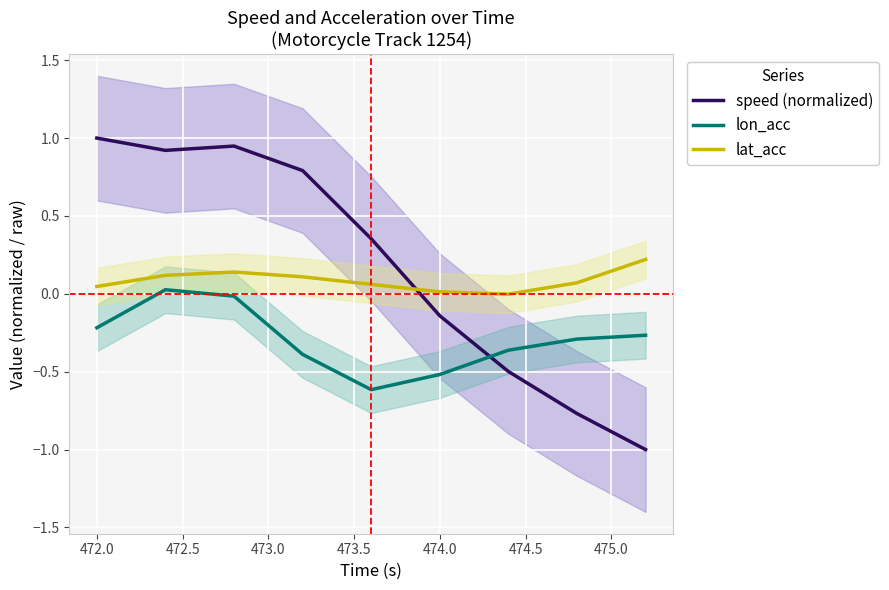

What is the average value of the lon_acc series?

-0.3